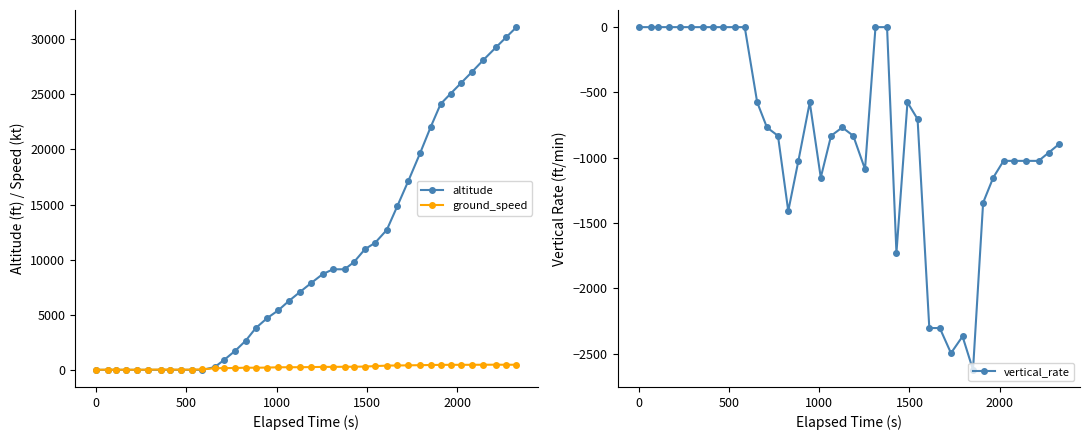

Does the chart have visible grid lines?

No